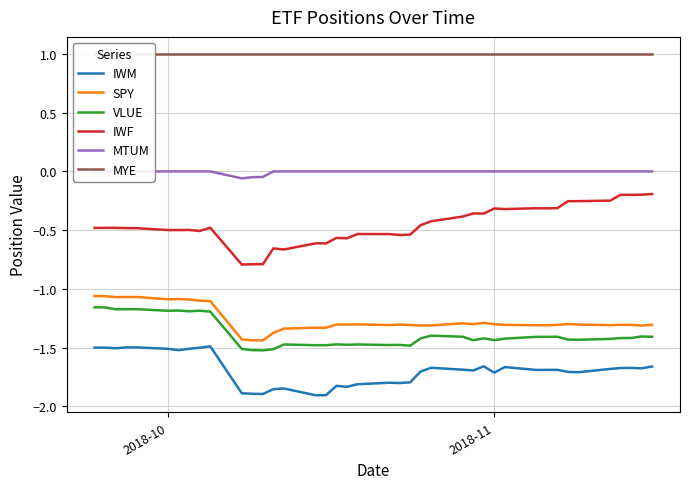

What are all the series names shown in the legend?

IWM, SPY, VLUE, IWF, MTUM, MYE